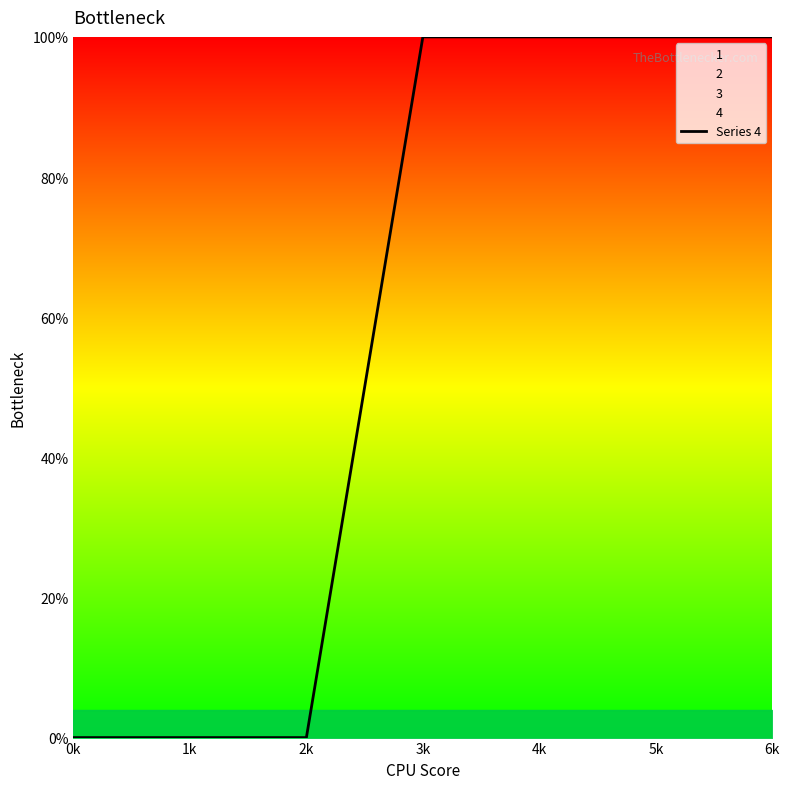

What is the label of the 3rd point from the right?

4k